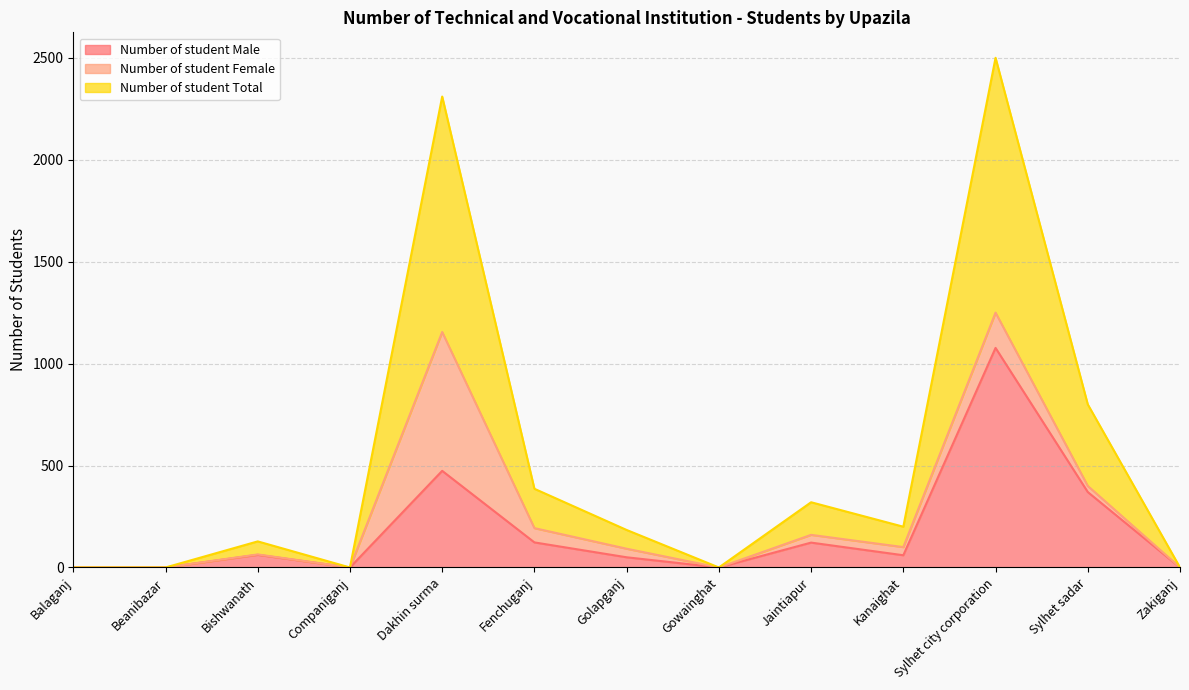

True or false: Number of student Male and Number of student Total cross at least once.

False